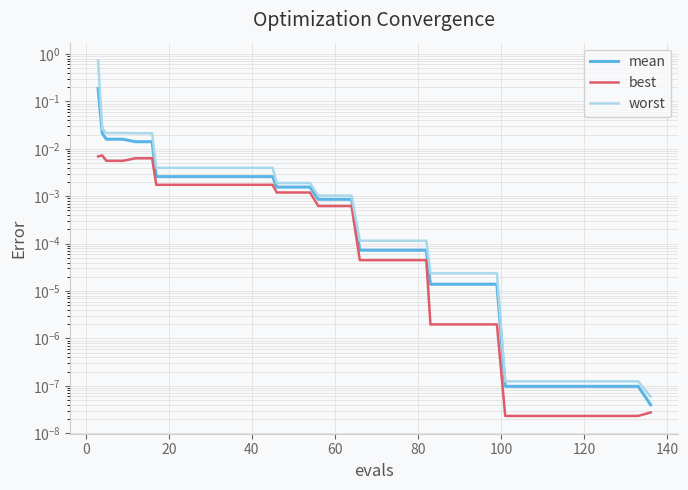

How many data points does each series have?

40